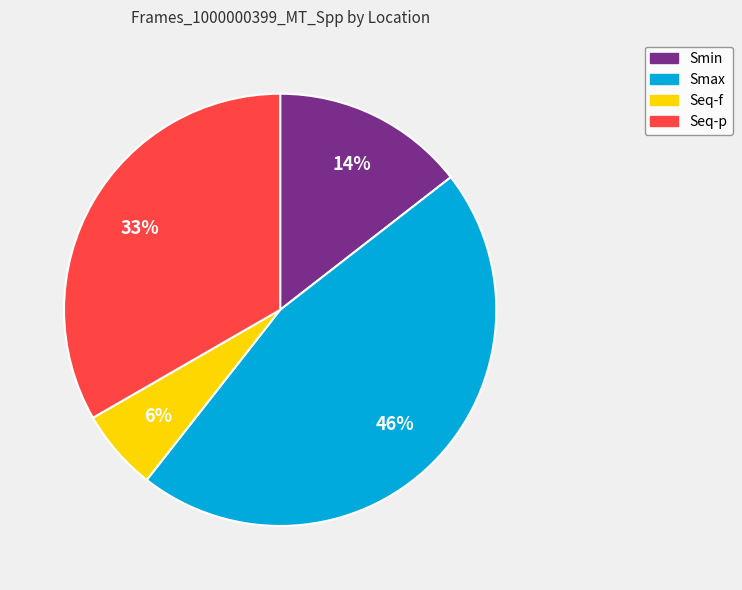

To the nearest percent, what is the difference between the Seq-f and Smax slice percentages?

40%